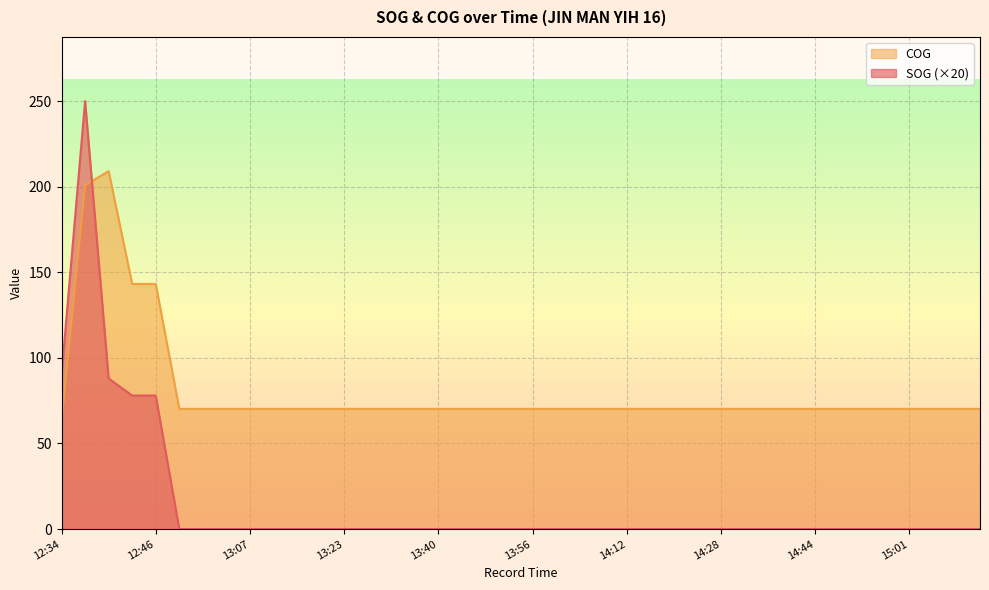

At which category does the chart reach its peak across all series?

12:39